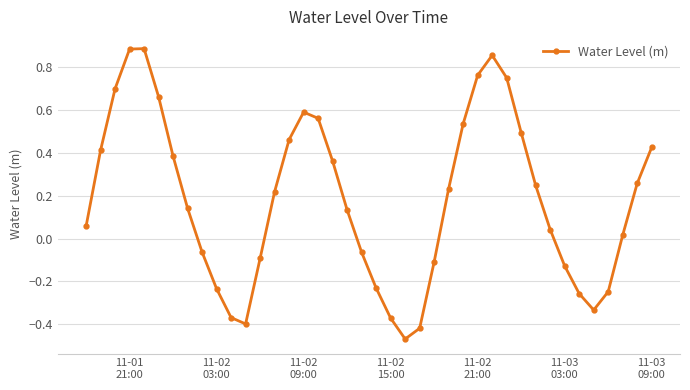

How many values are below zero?

15